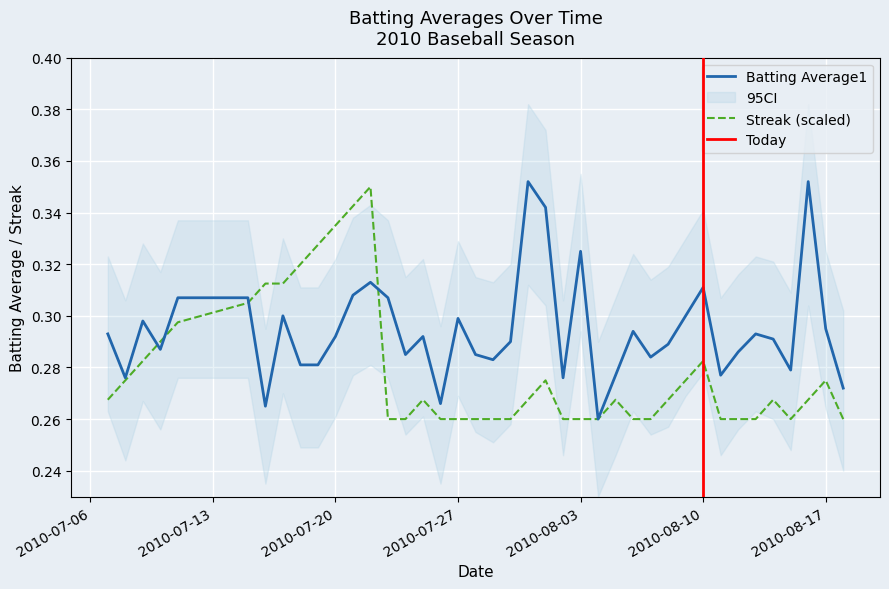

What is the average value of the Streak series?

0.3